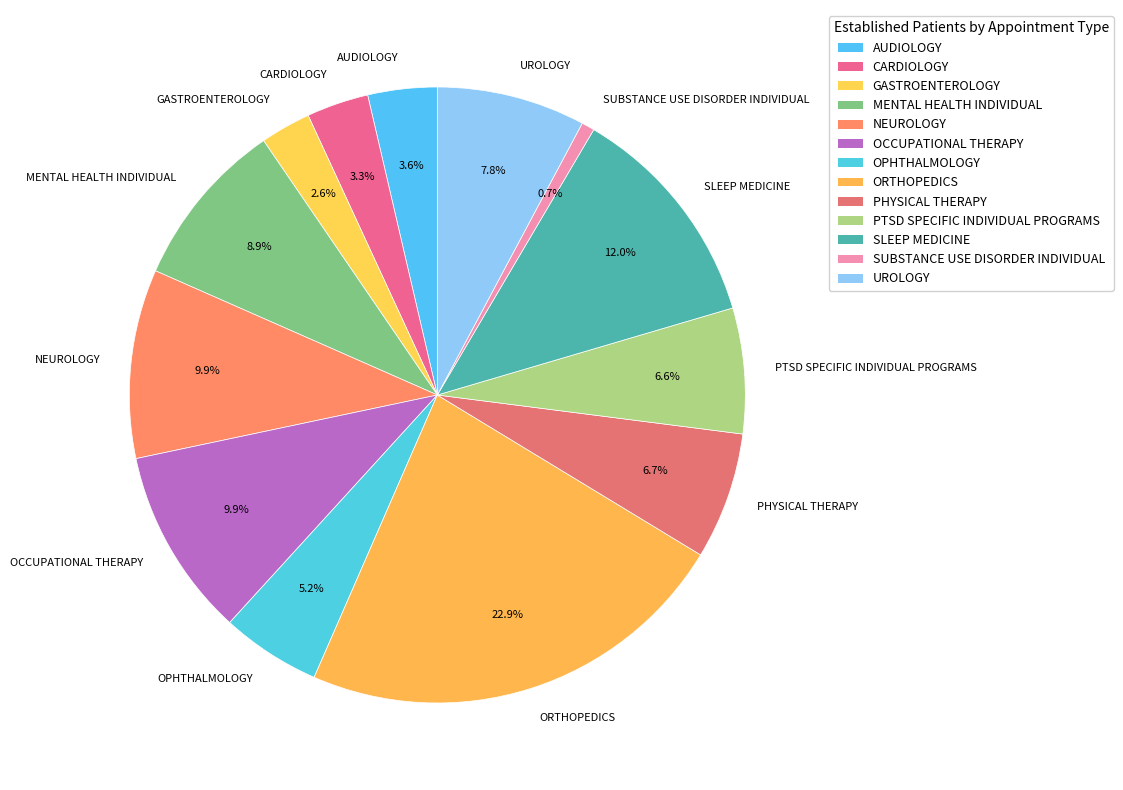

How much of the chart is everything except PTSD SPECIFIC INDIVIDUAL PROGRAMS?

93.4%